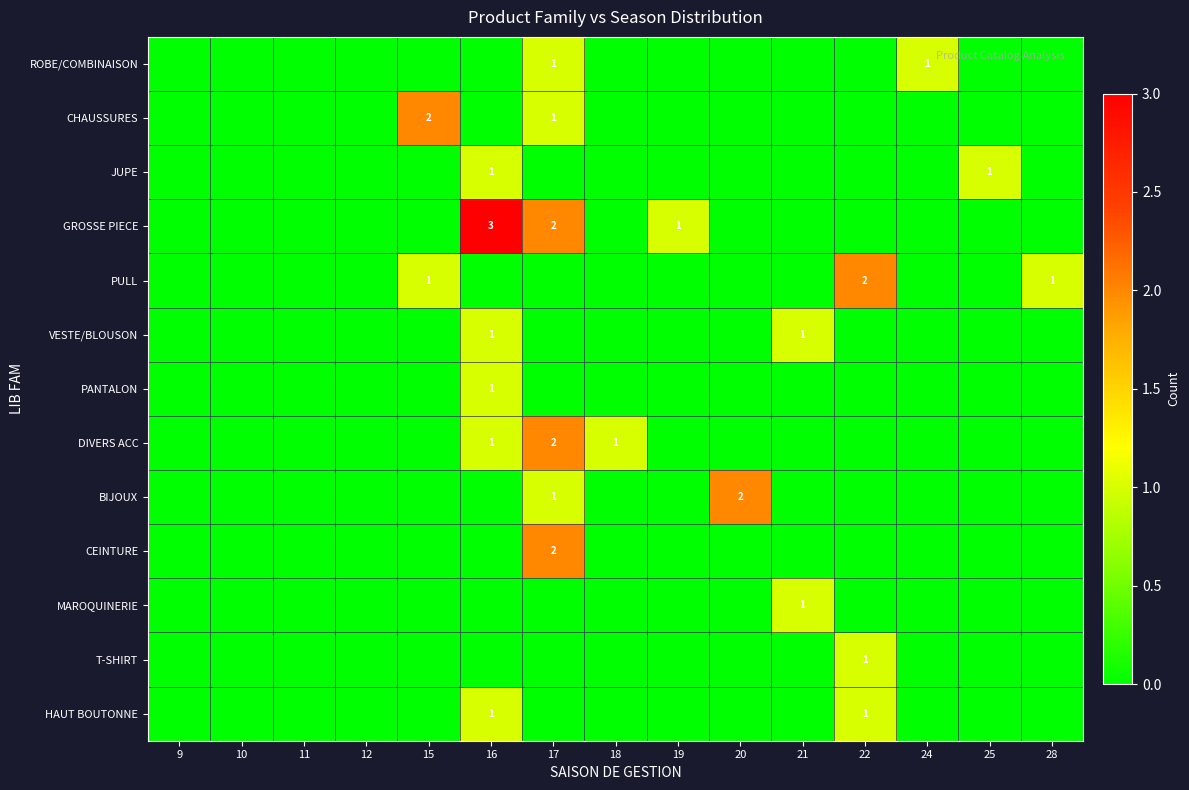

What is the maximum value shown in the chart?

3